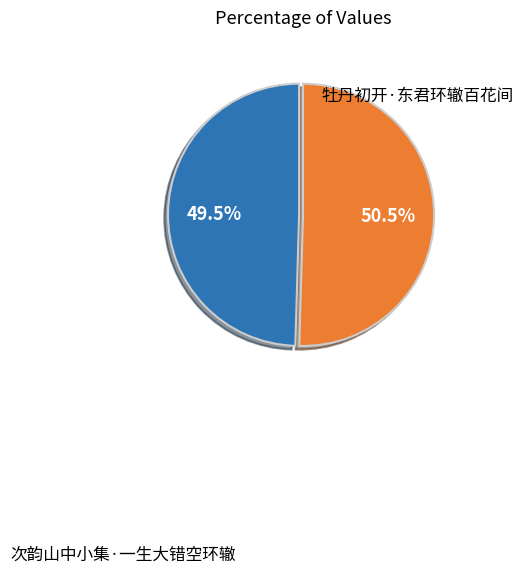

Does any single category account for the majority?

Yes